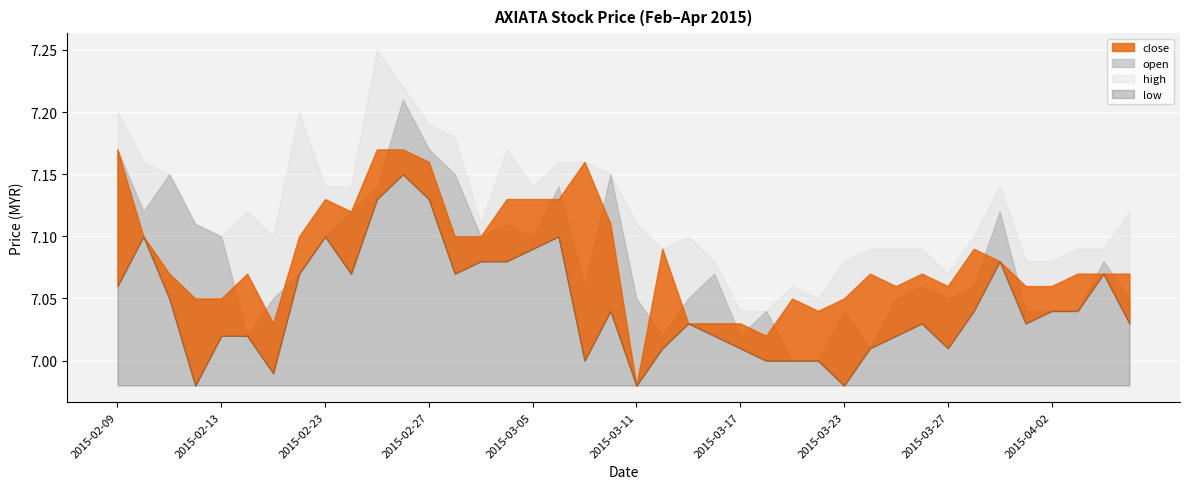

Which label corresponds to the smallest value in the chart?

2015-03-11